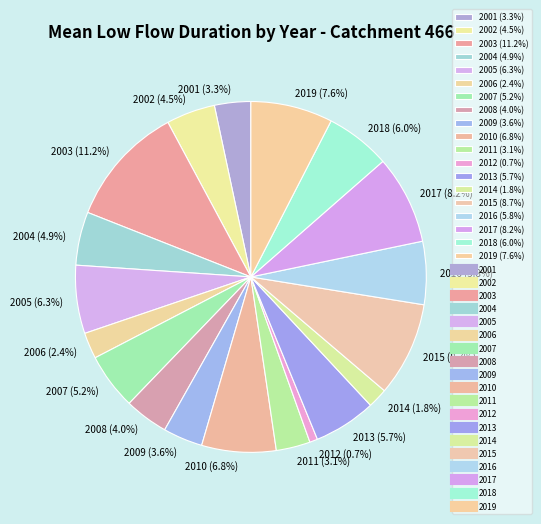

Approximately how many times larger is the value at 2007 compared to 2015?

0.6